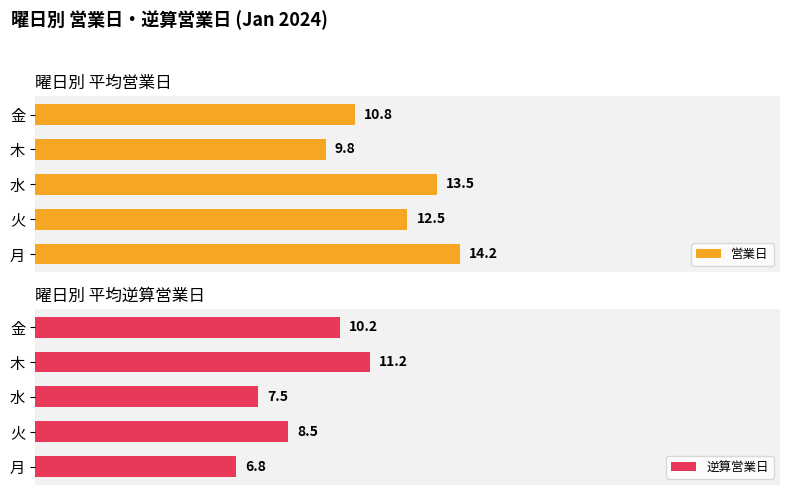

Which category has the highest value in the 営業日 series?

月